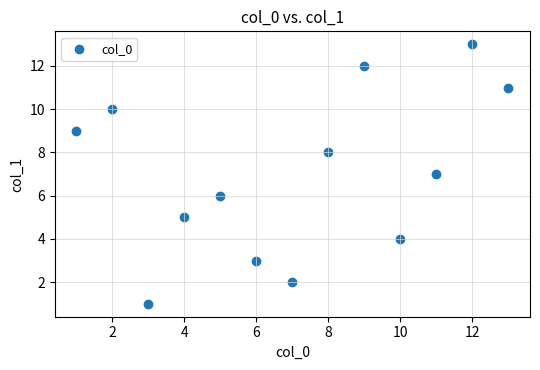

What is the range of Y values (max minus min)?

12